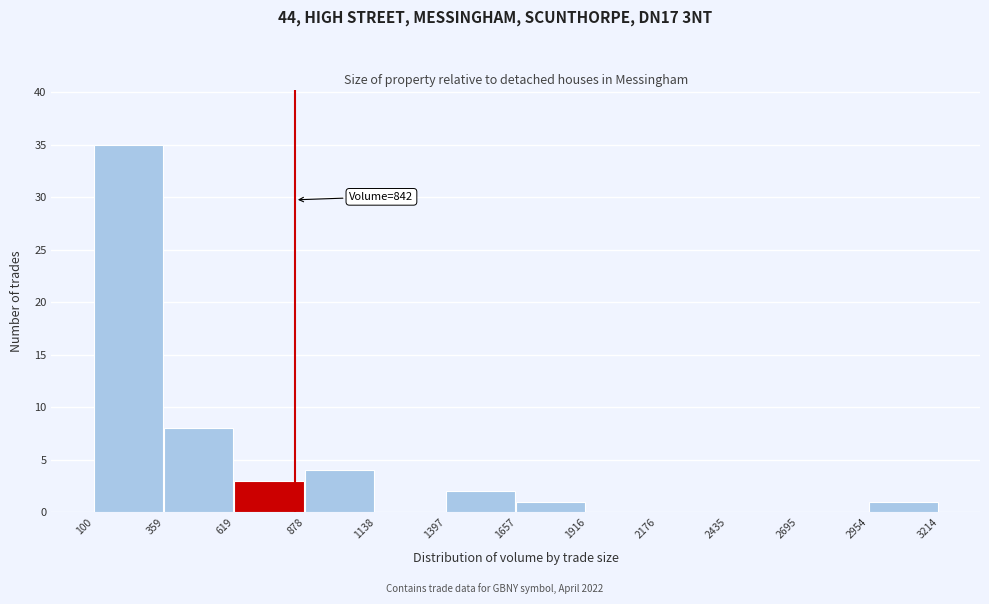

Over which range of the x-axis is the bar tallest?

100 to 359